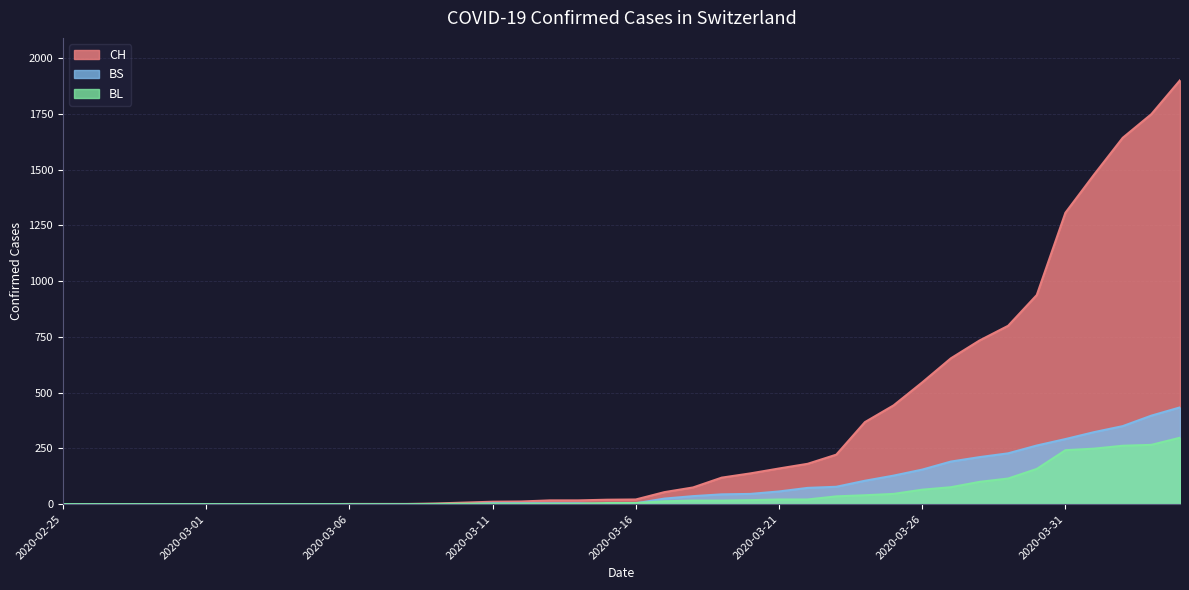

Reading left to right, transcribe all the data shown in this chart.

CH: 0	0	0	0	0	0	0	0	0	0	1	1	1	3	7	11	12	17	17	20	21	54	75	119	138	160	181	222	368	443	546	654	734	800	938	1307	1478	1643	1749	1901
BL: 0	0	0	0	0	0	0	0	0	0	0	0	0	1	2	2	2	2	2	5	5	13	16	16	18	21	21	35	40	46	65	76	100	115	158	242	249	262	266	298
BS: 0	0	0	0	0	0	0	0	0	0	0	0	0	0	0	4	4	4	4	0	4	25	36	44	46	57	73	78	105	128	155	191	211	228	263	292	323	350	397	434